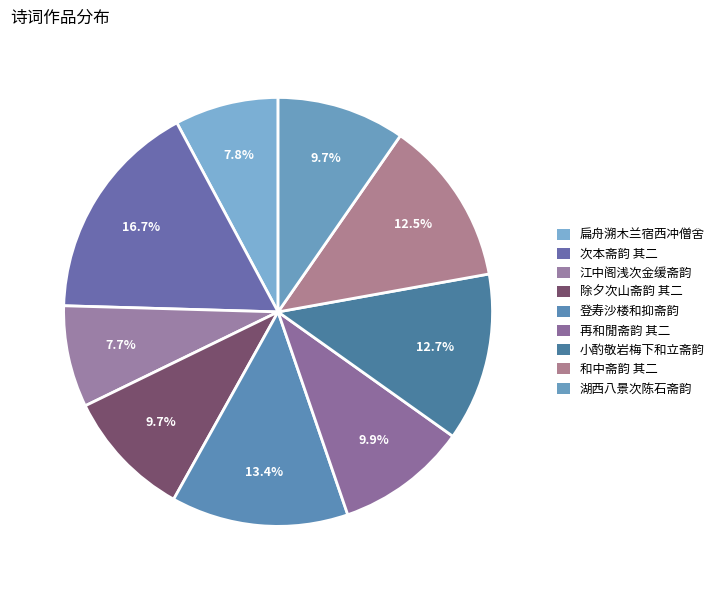

The 次本斋韵 其二 slice represents 31% of the pie. True or false?

False